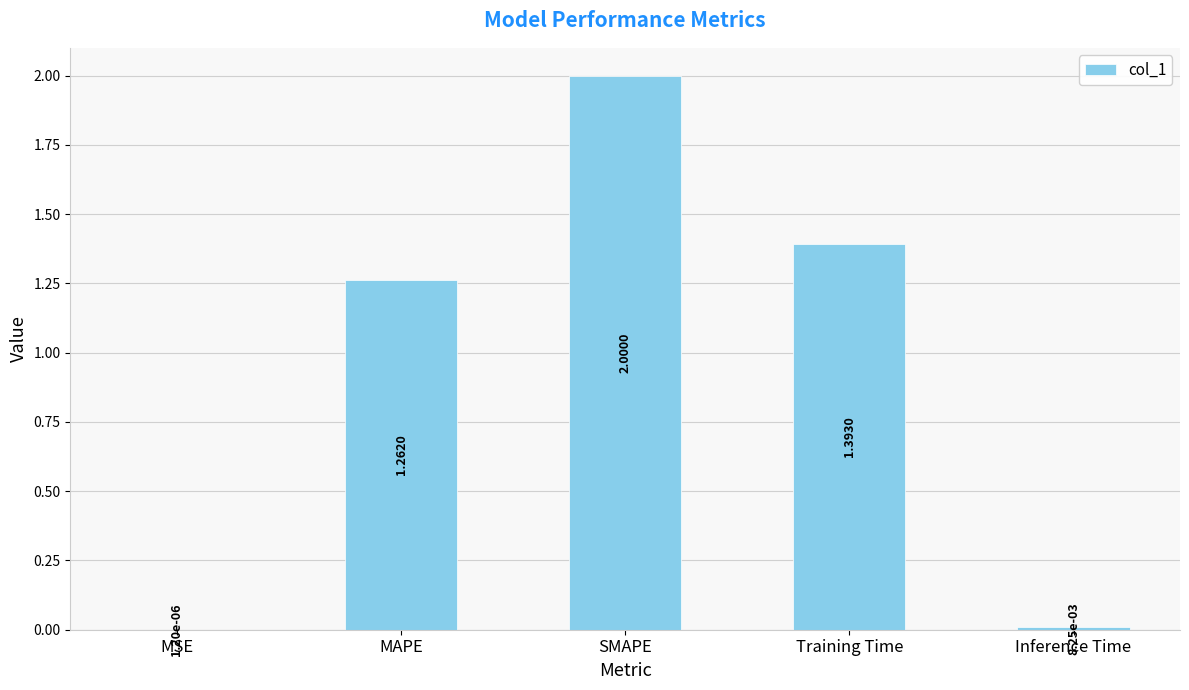

What is the sum of all values?

4.7